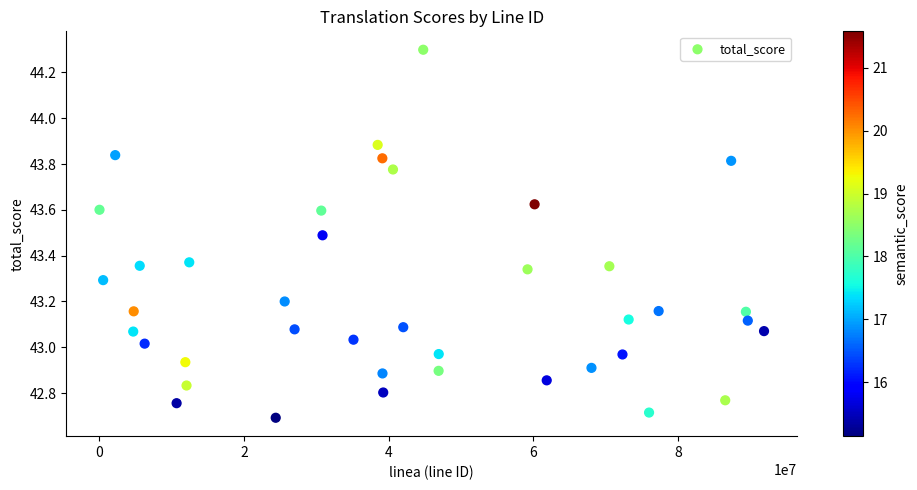

What is the range of X values (max minus min)?

91886766.0